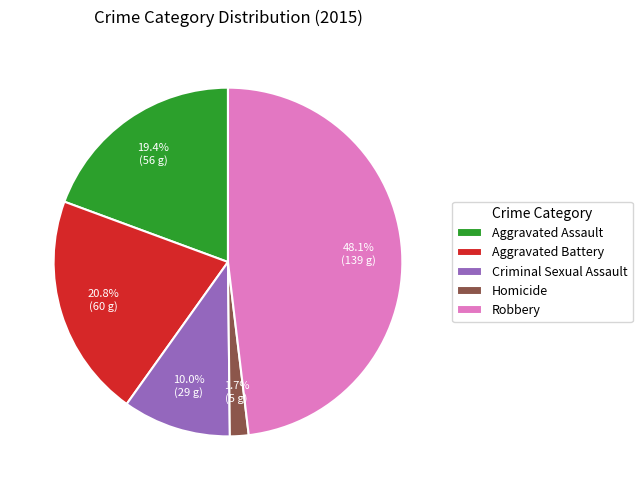

Which has a higher value, Criminal Sexual Assault or Homicide?

Criminal Sexual Assault